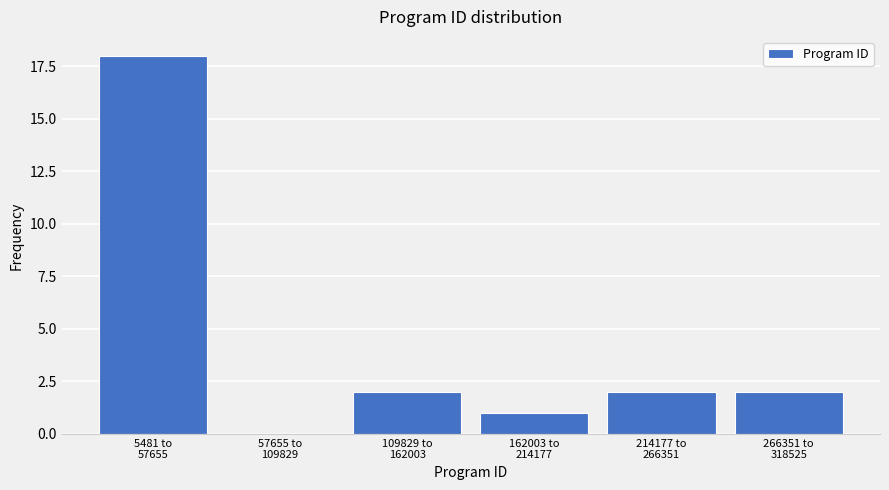

What is the greatest value displayed?

18